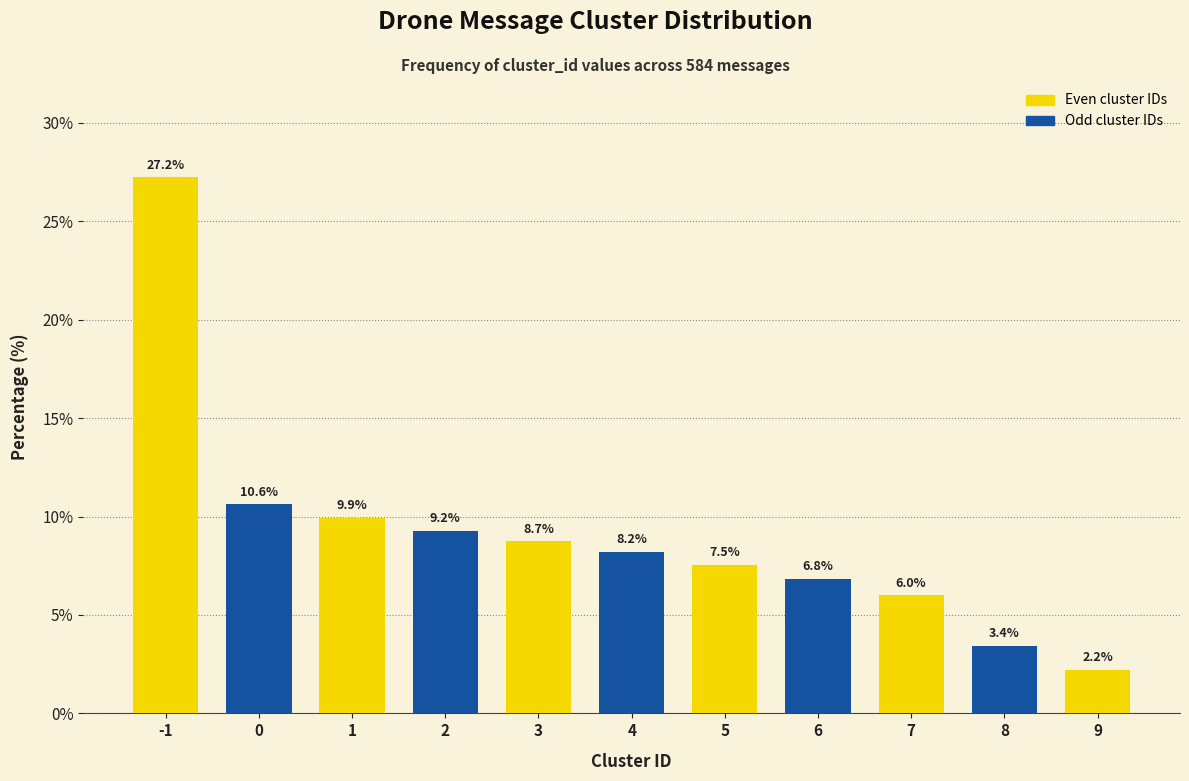

Reading right to left, what are all the values shown in this chart?

2.2	3.4	6.0	6.8	7.5	8.2	8.7	9.2	9.9	10.6	27.2